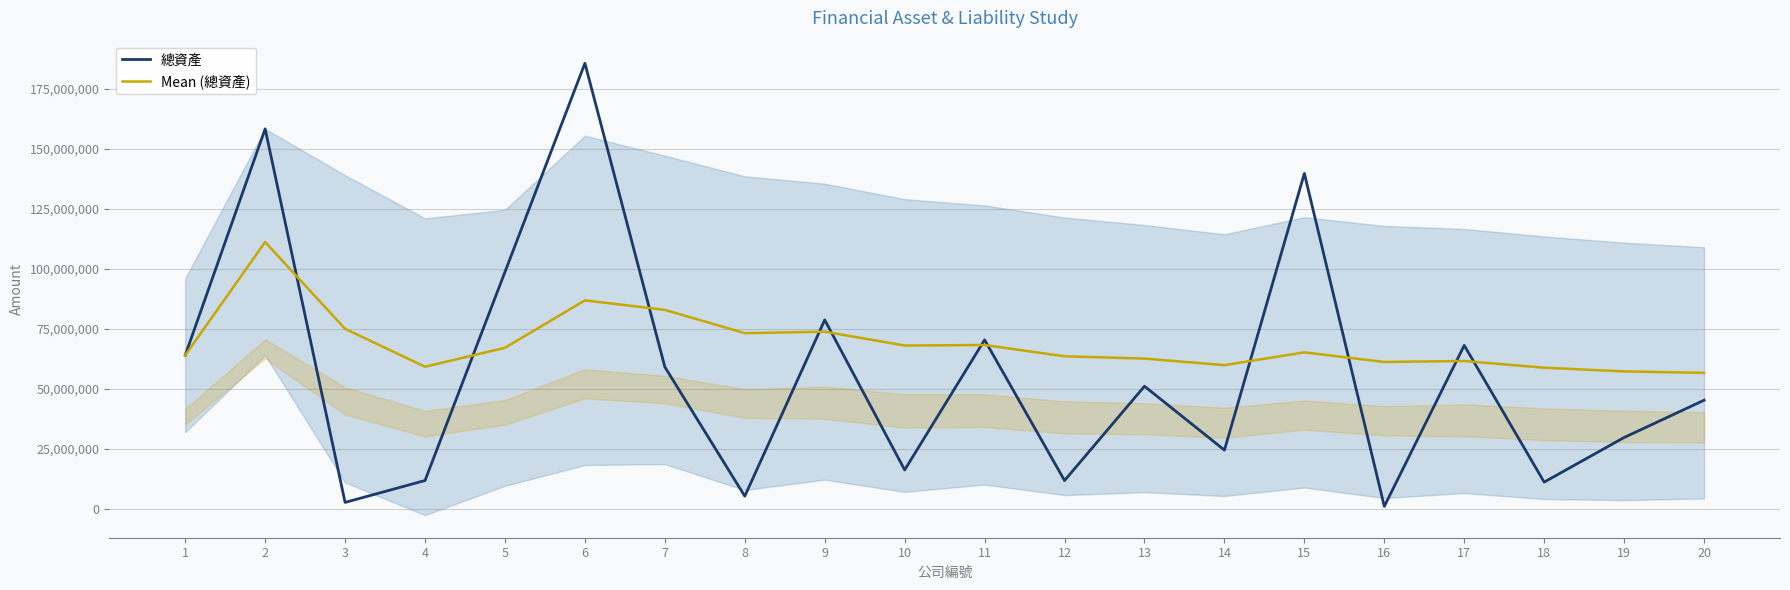

How many series are shown in this chart?

2